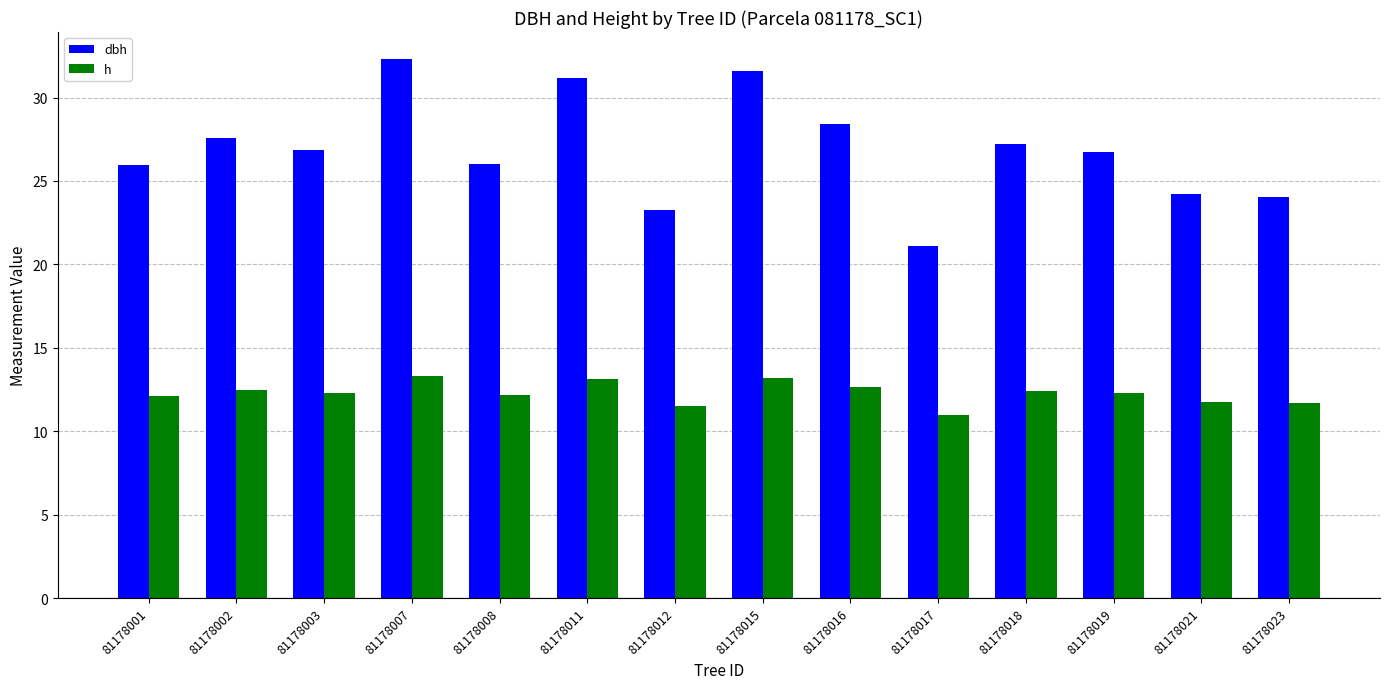

Count the number of categories in the chart.

14